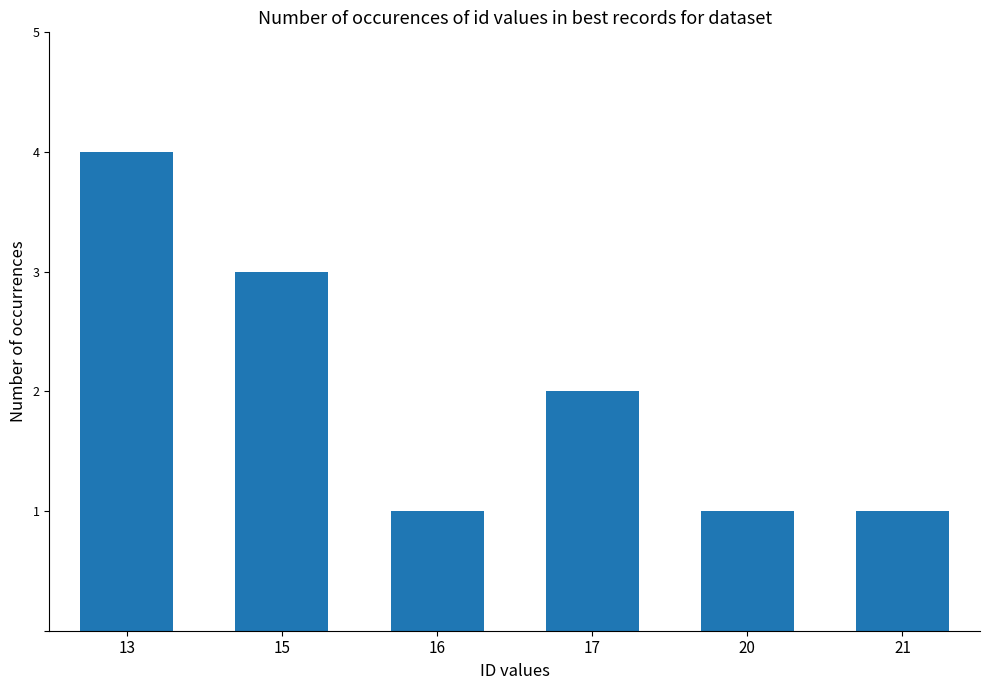

How many distinct data groups are displayed?

1